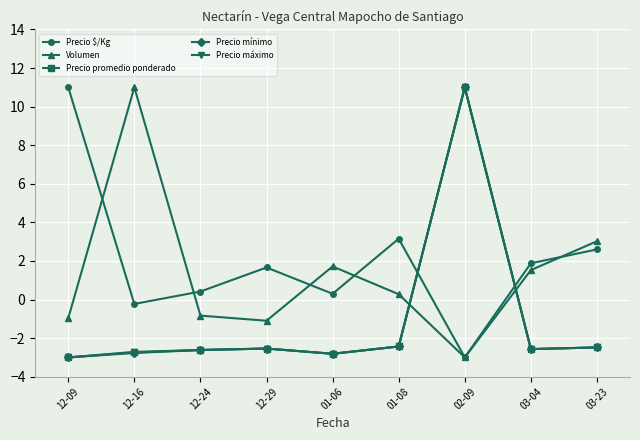

Is the value of Precio $/Kg at 02-09 greater than the value of Precio máximo at 03-04?

No